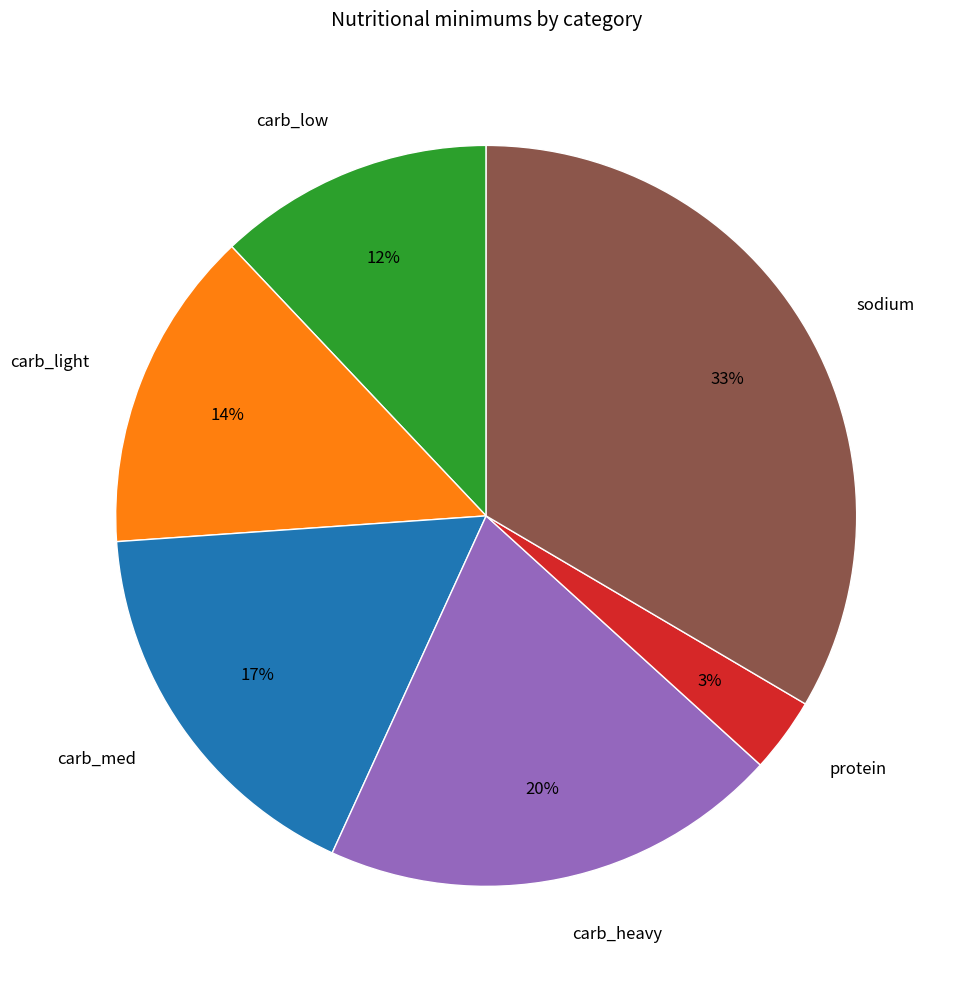

To the nearest percent, what is the average slice percentage?

17%